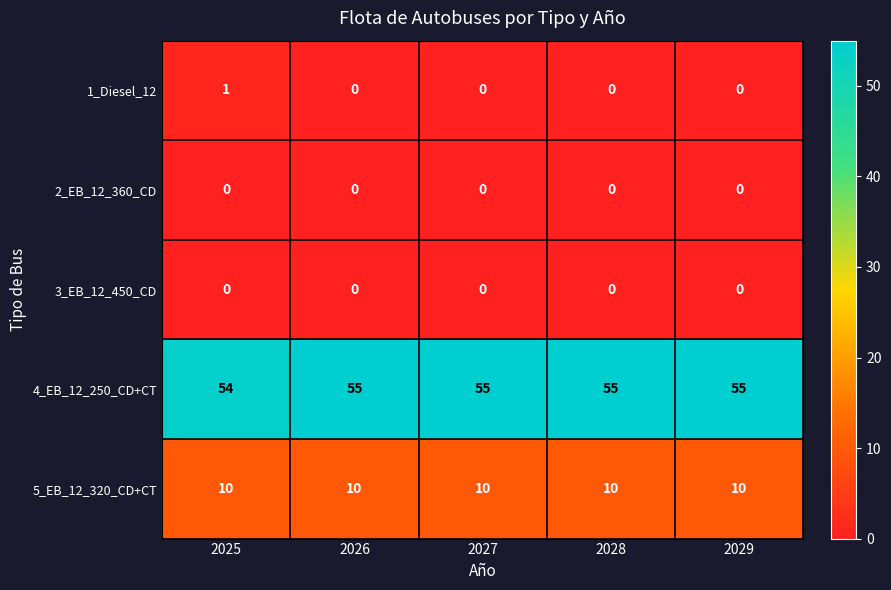

At how many categories does at least one series exceed 9?

5